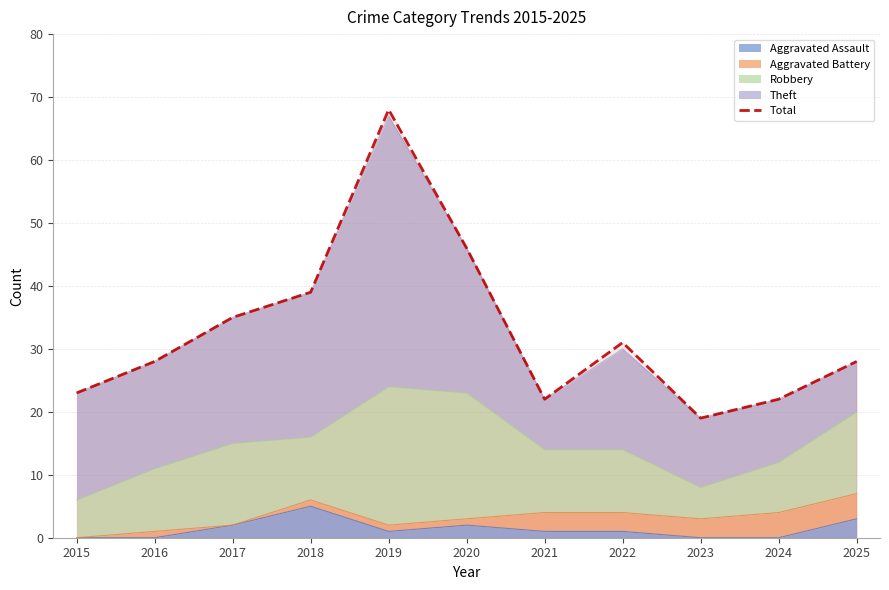

Which label corresponds to the smallest value in the chart?

2023